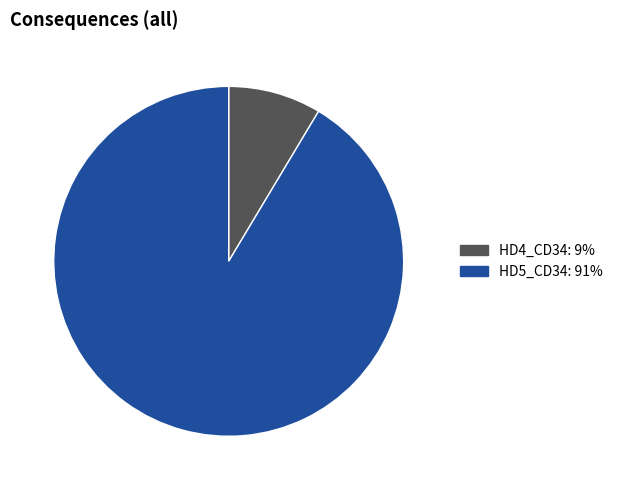

Does any single category account for the majority?

Yes